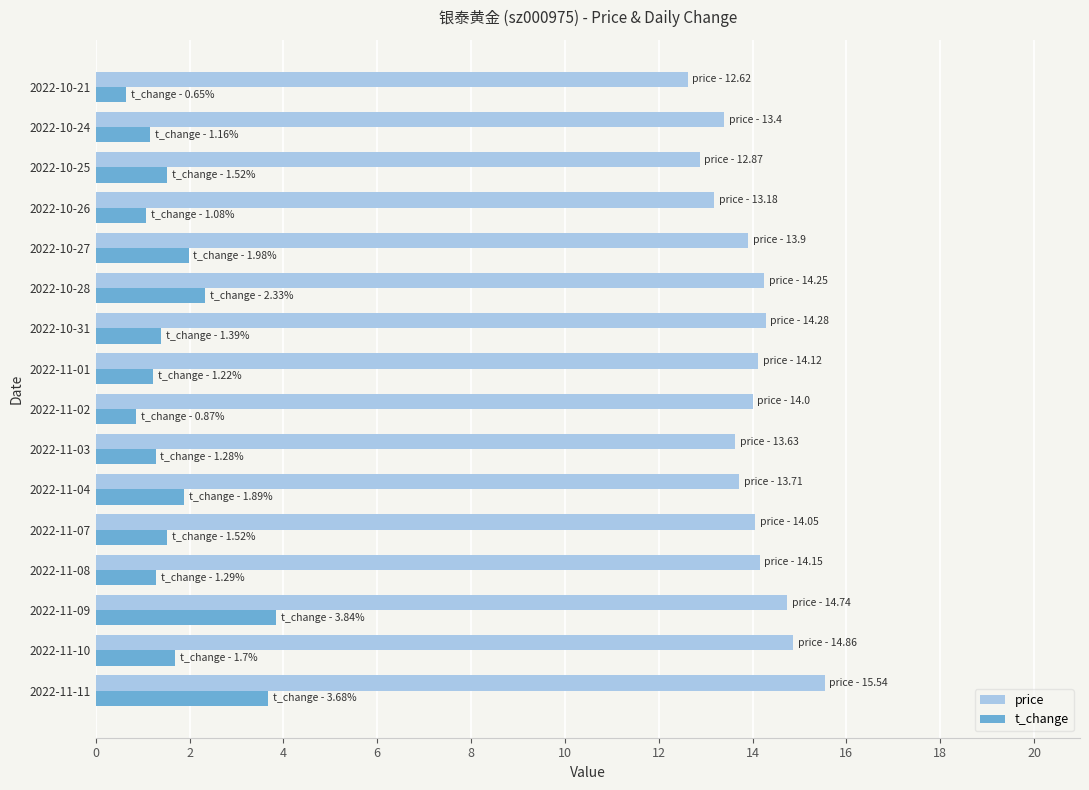

What value does the t_change series have at 2022-10-27?

2.0